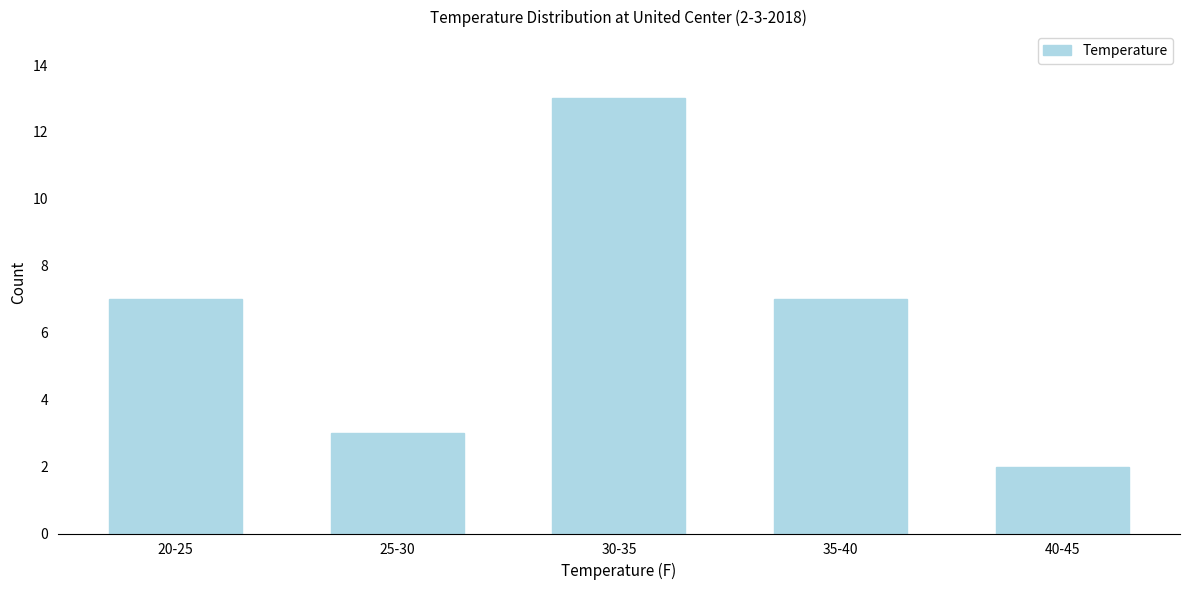

Reading left to right, transcribe all the data shown in this chart.

20-25=7	25-30=3	30-35=13	35-40=7	40-45=2